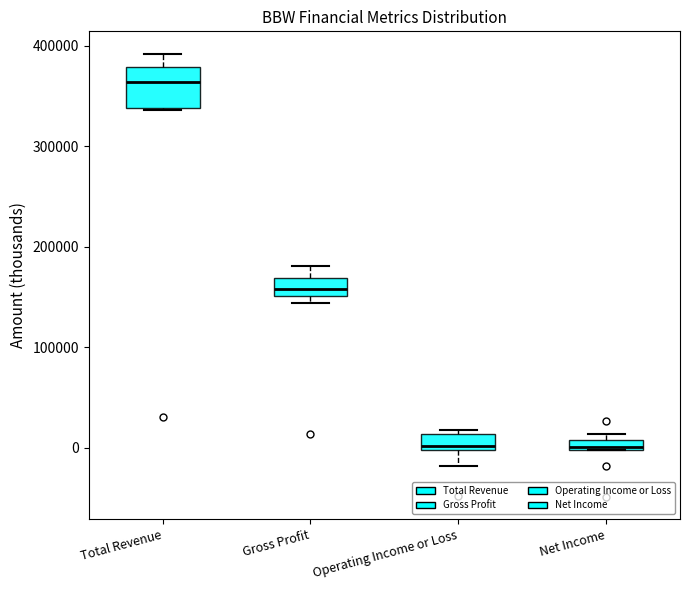

Where is the upper edge of the box for Gross Profit on the y-axis? The values are not printed on the chart, so give them approximately, as read against the axis.

170000